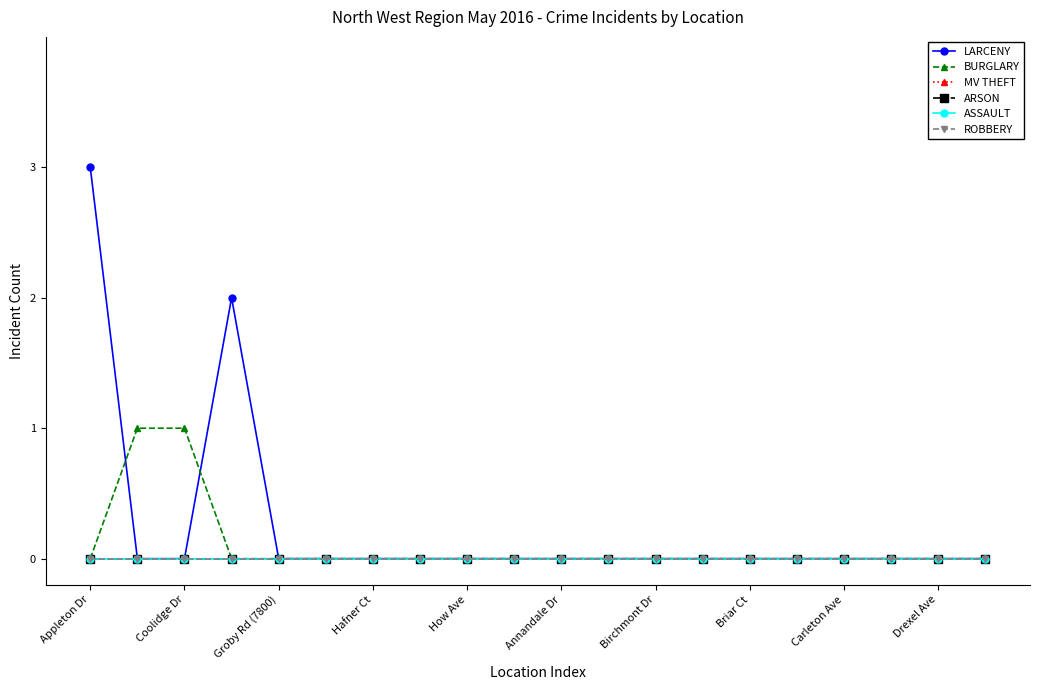

Does the chart have visible grid lines?

No